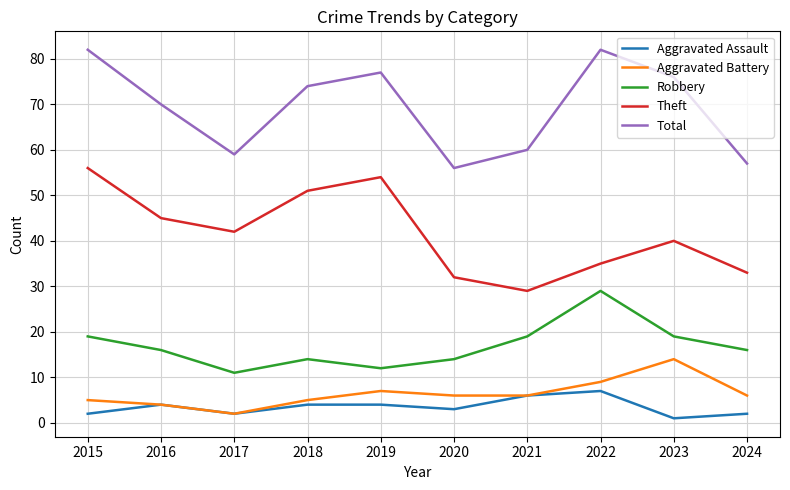

Which series has the largest total across all categories?

Total